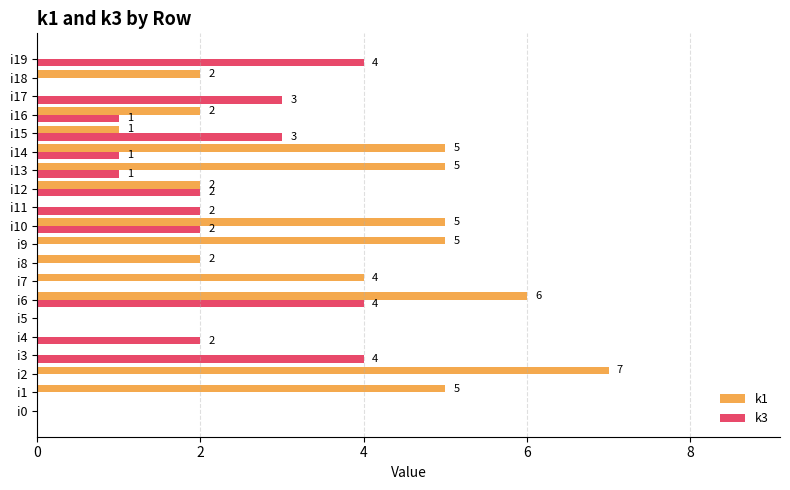

What is the approximate value of k3 at i17?

3